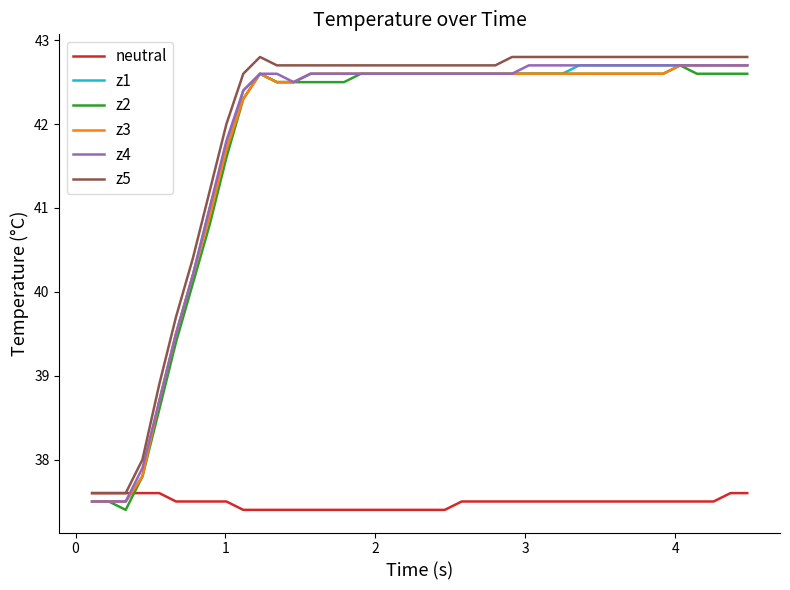

What is the highest value of the z2 series?

42.7